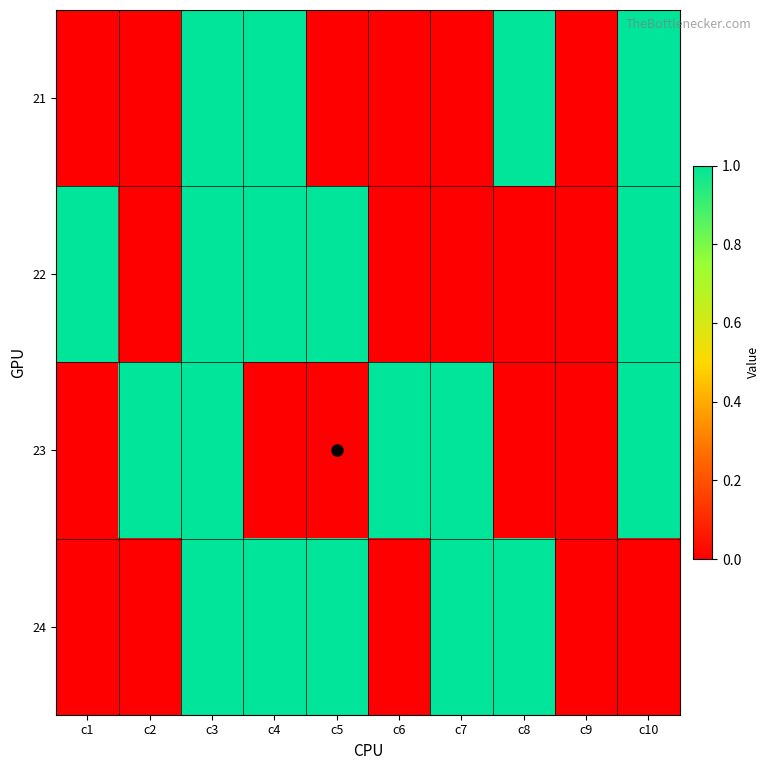

Reading left to right, what are all the values shown in this chart?

21: c1=0	c2=0	c3=1	c4=1	c5=0	c6=0	c7=0	c8=1	c9=0	c10=1
22: c1=1	c2=0	c3=1	c4=1	c5=1	c6=0	c7=0	c8=0	c9=0	c10=1
23: c1=0	c2=1	c3=1	c4=0	c5=0	c6=1	c7=1	c8=0	c9=0	c10=1
24: c1=0	c2=0	c3=1	c4=1	c5=1	c6=0	c7=1	c8=1	c9=0	c10=0